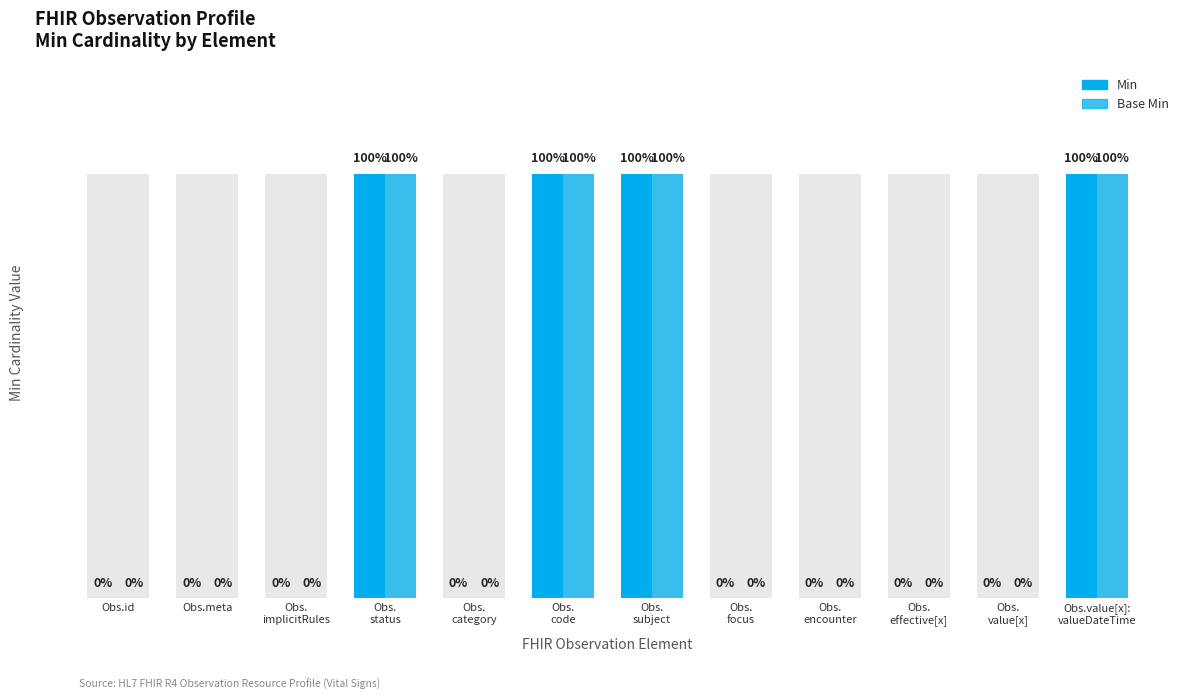

What is the difference between the Min values at Obs.id and Obs.value[x]:
valueDateTime?

1